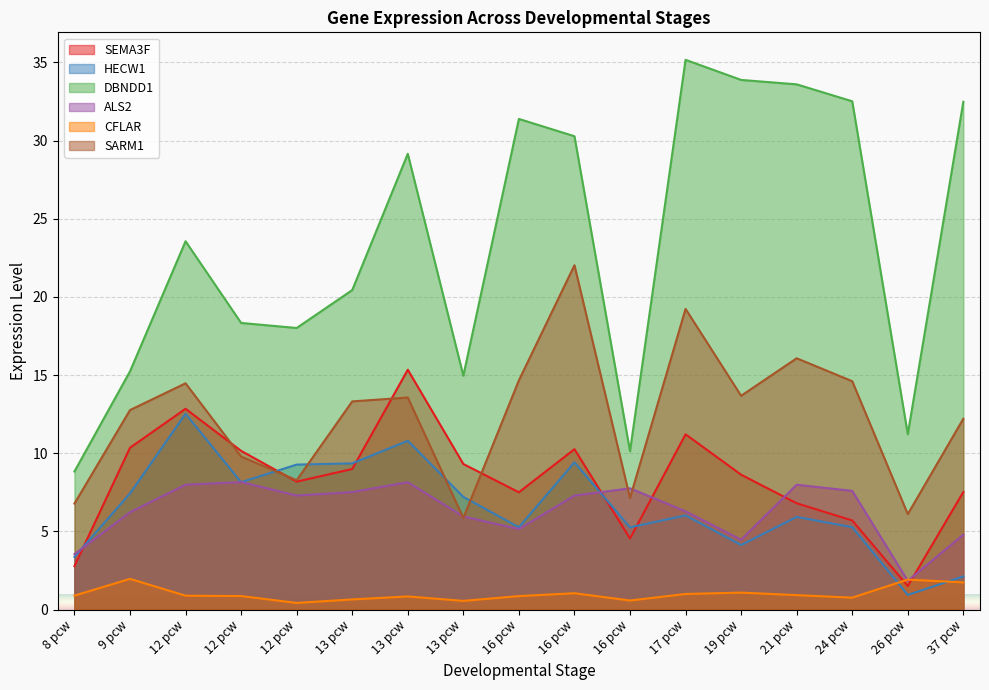

What is the value of the HECW1 point at the 1st from the left?

3.4